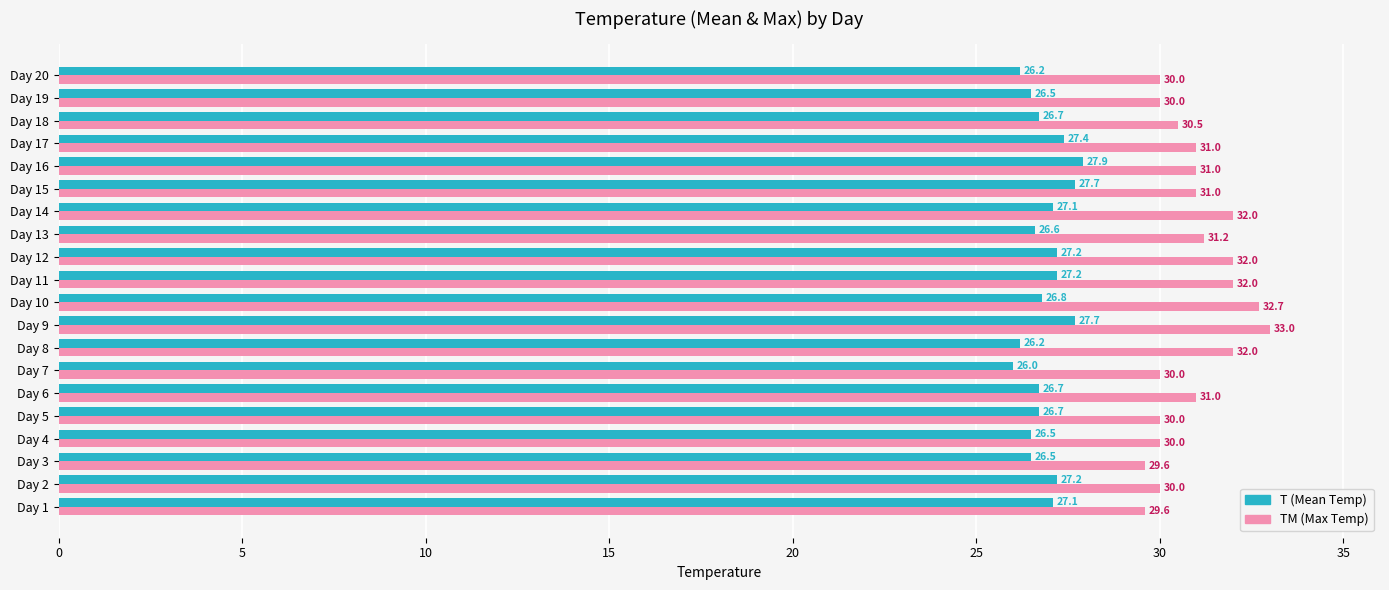

What is the difference between the highest and lowest values at Day 8?

5.8